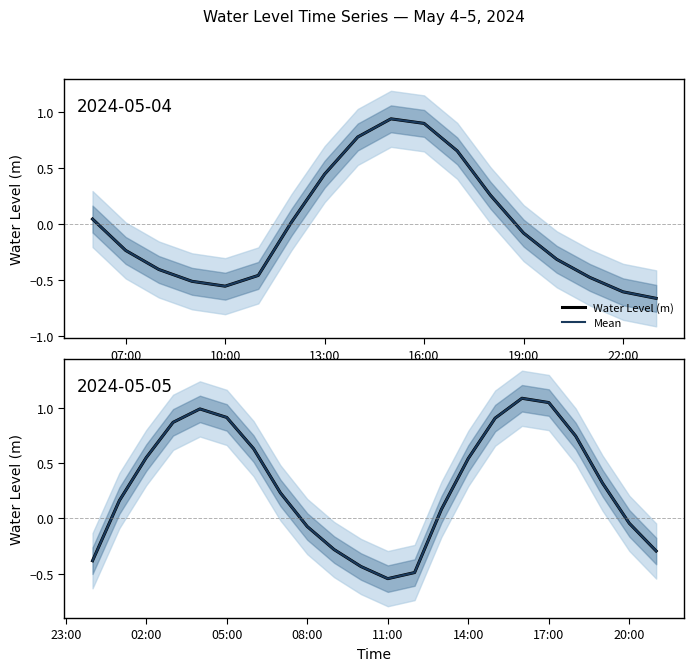

Is it true that Mean equals 1.0 at 17:00?

True